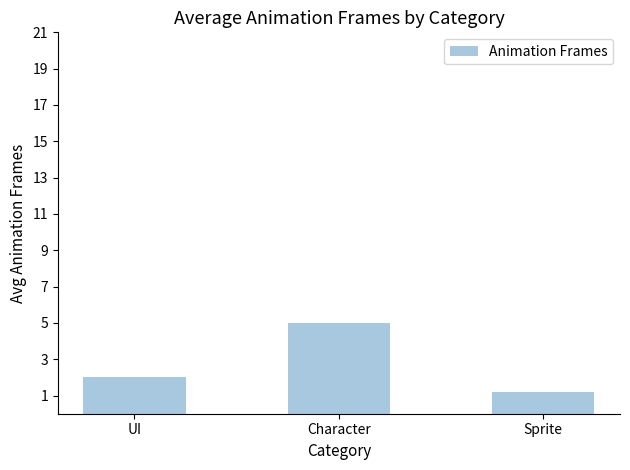

What is the difference between the maximum and minimum values?

3.8